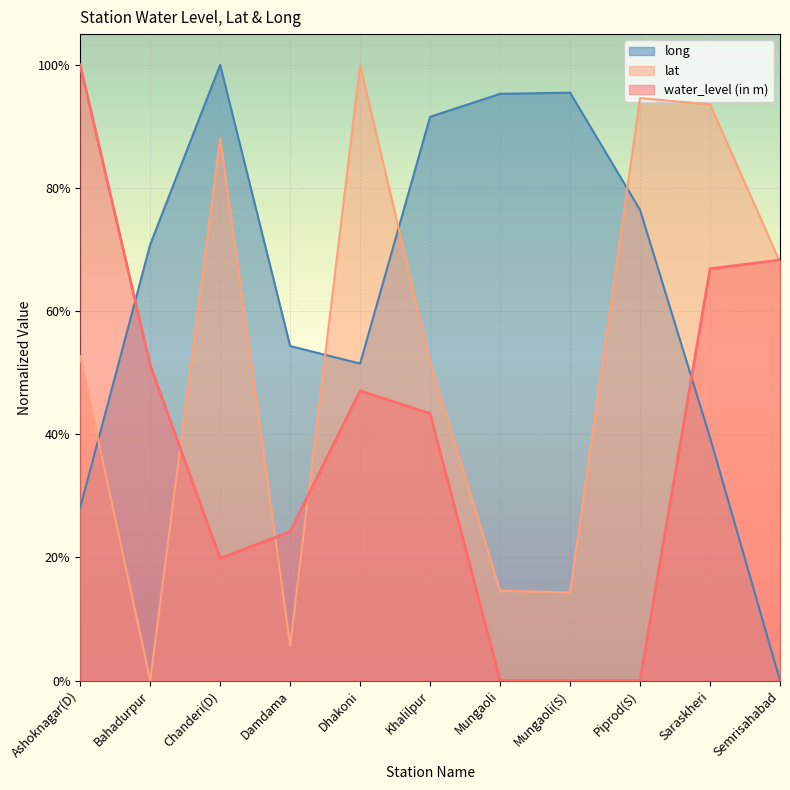

How many values in the water_level (in m) series exceed 0?

8